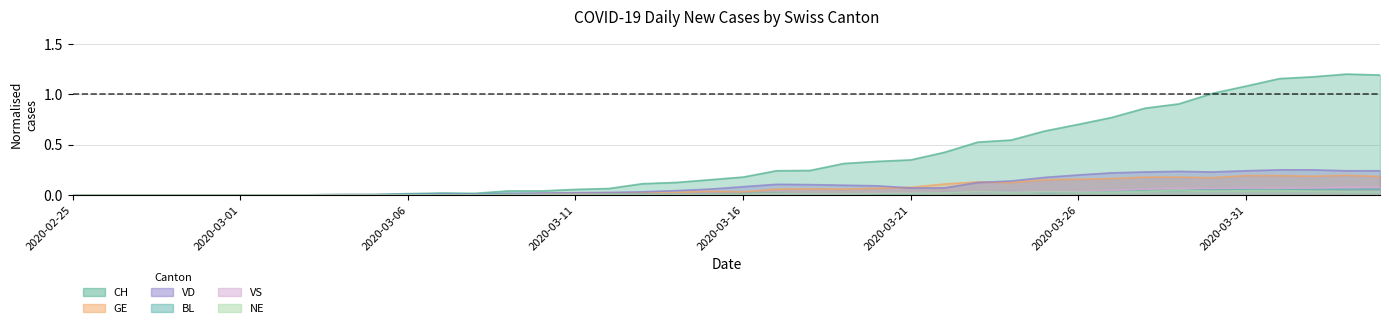

What is the sum of the CH values at 2020-04-02 and 2020-03-05?

1.2